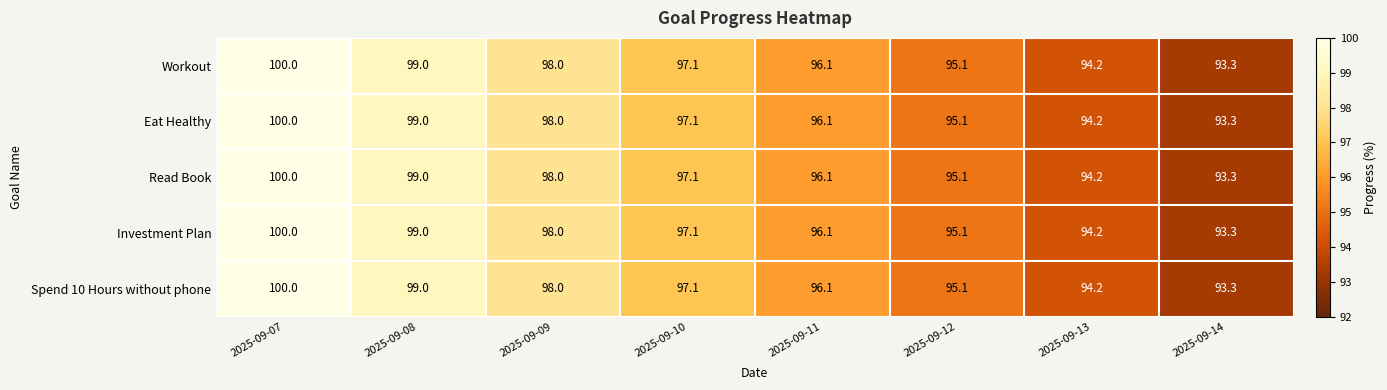

What is the average value of the Workout series?

96.6